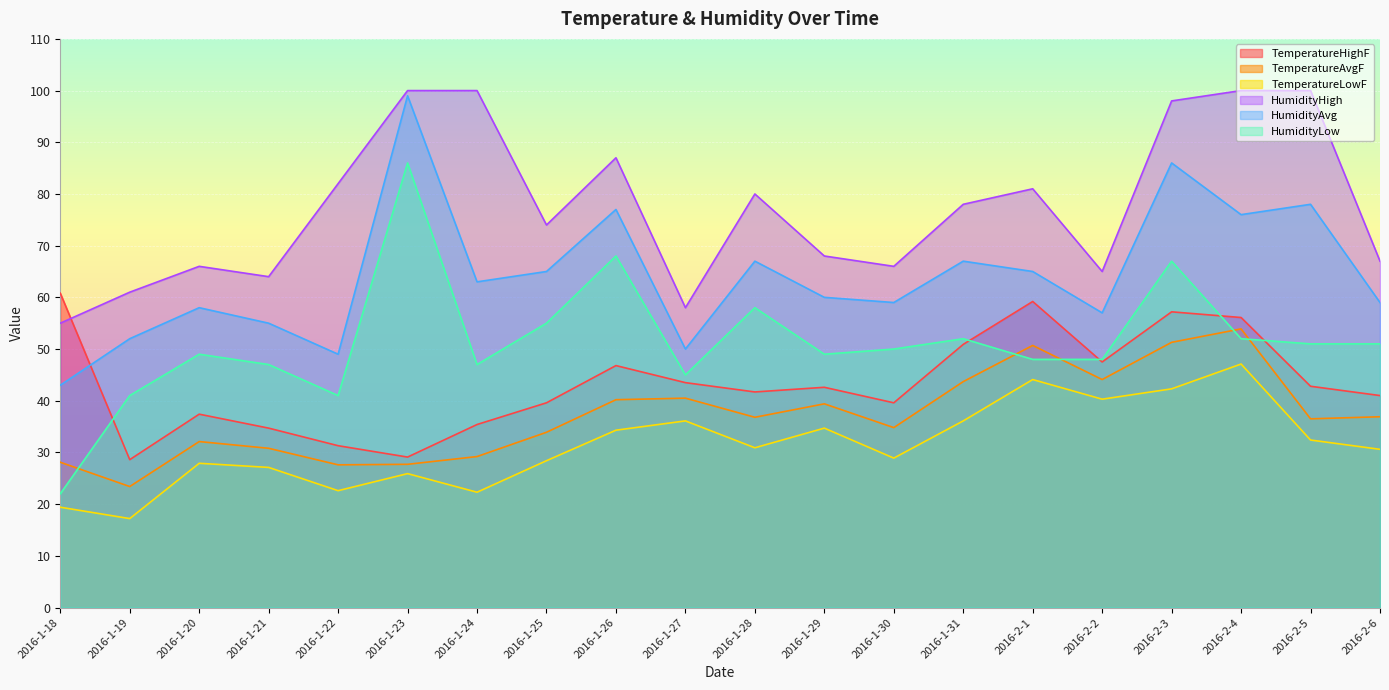

What is the sum of the TemperatureAvgF values at 2016-1-22 and 2016-2-6?

64.5